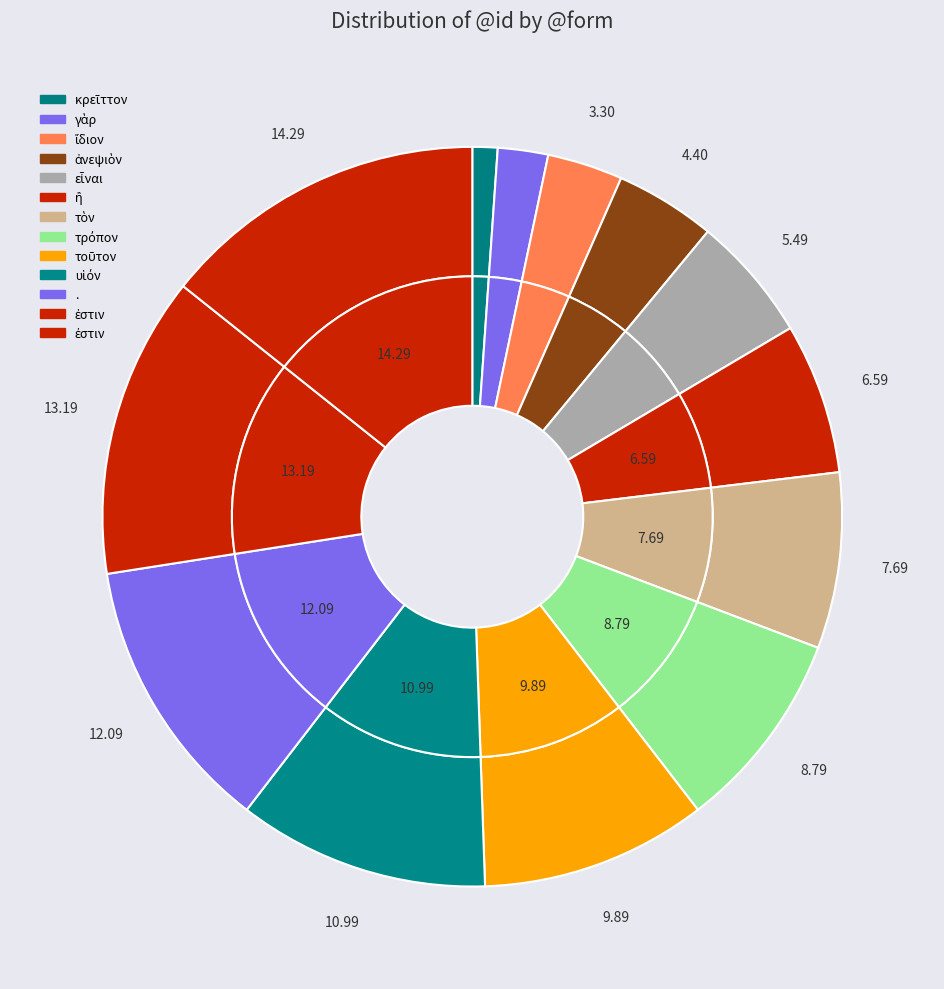

Which has a higher value, ἴδιον or ἢ?

ἢ